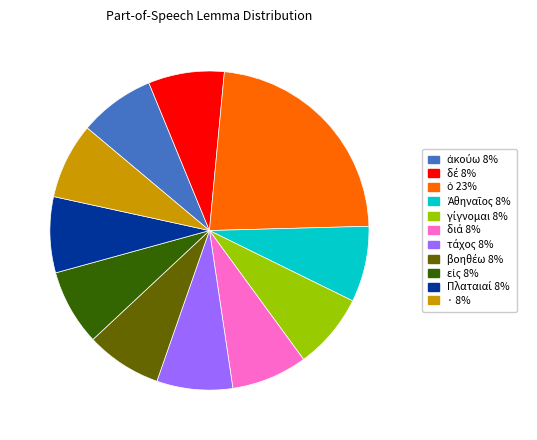

Is it true that · is 8% of the pie?

True